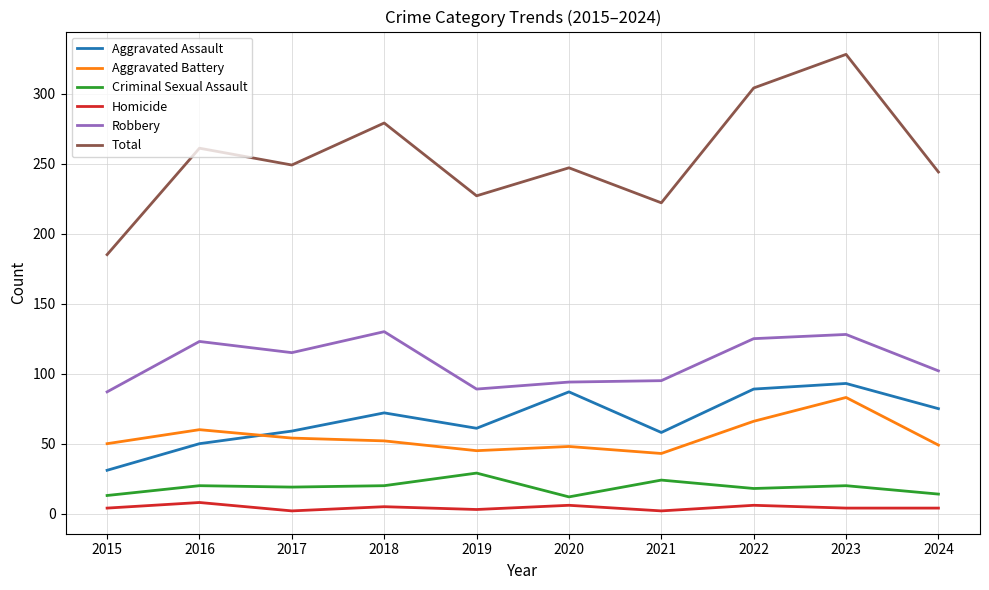

At which label does Total reach its minimum?

2015